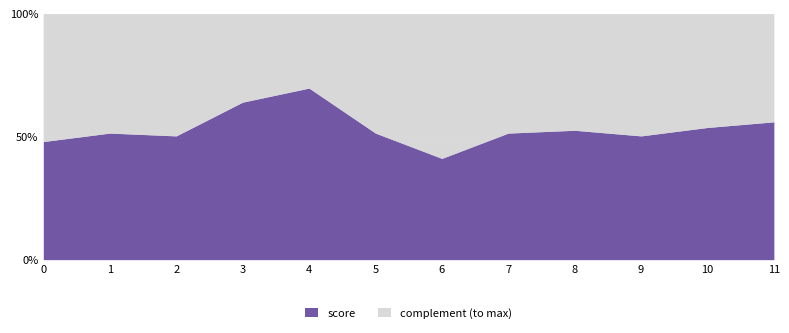

What are all the series names shown in the legend?

score, complement (to max)